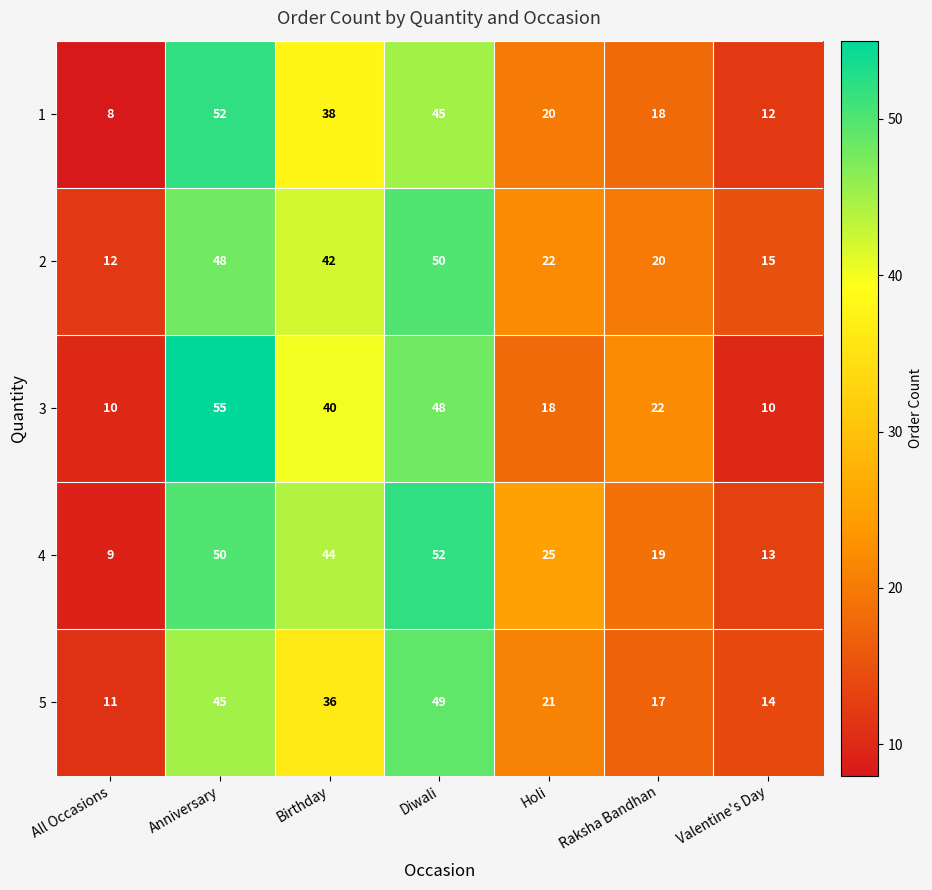

Which category has the highest value in the 2 series?

Diwali